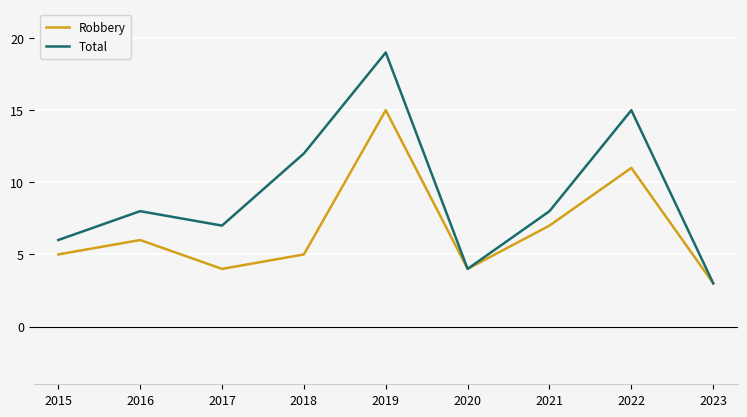

Reading left to right, transcribe all the data shown in this chart.

Robbery: 2015=5	2016=6	2017=4	2018=5	2019=15	2020=4	2021=7	2022=11	2023=3
Total: 2015=6	2016=8	2017=7	2018=12	2019=19	2020=4	2021=8	2022=15	2023=3